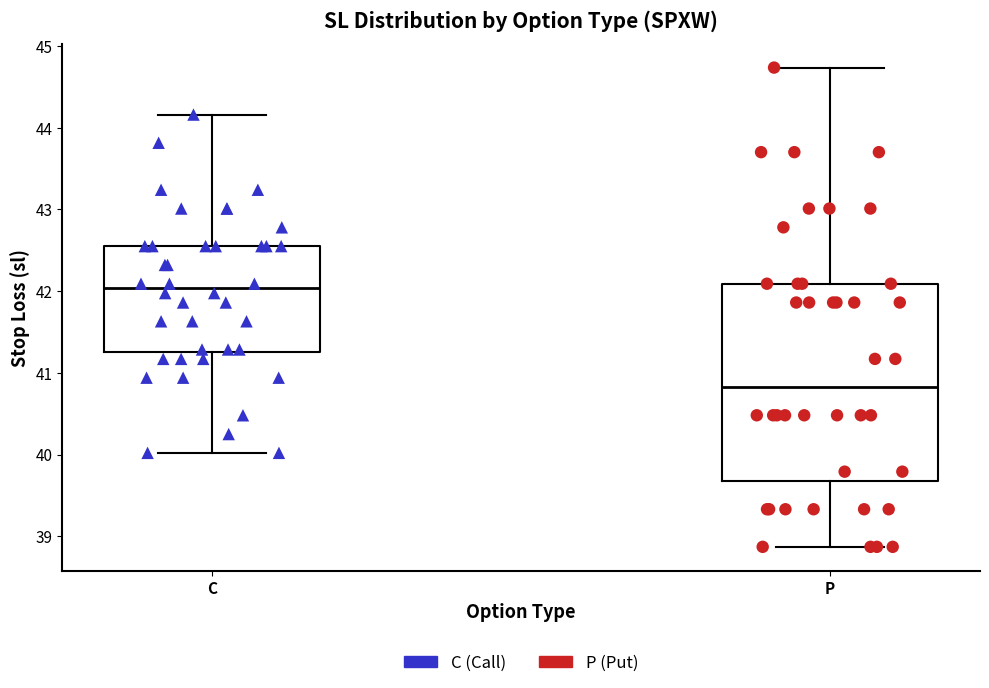

Which box's median line is the lowest?

P